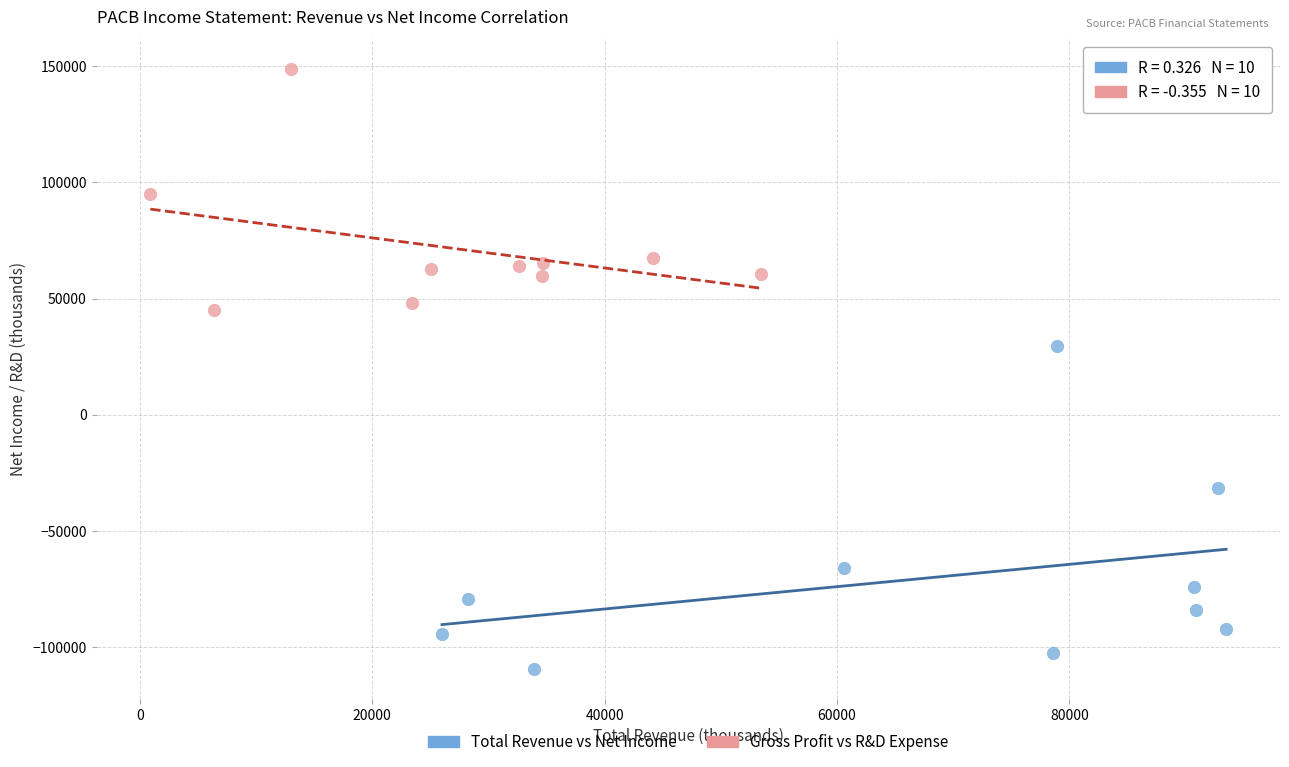

What are all the series names shown in the legend?

Total Revenue vs Net Income, Gross Profit vs R&D Expense